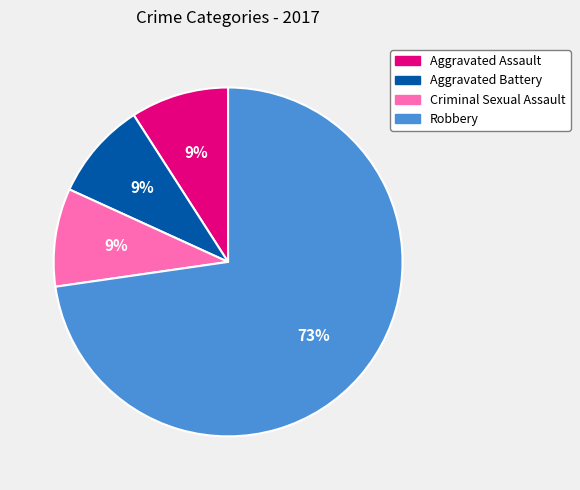

Is it true that Aggravated Assault is 9% of the pie?

True